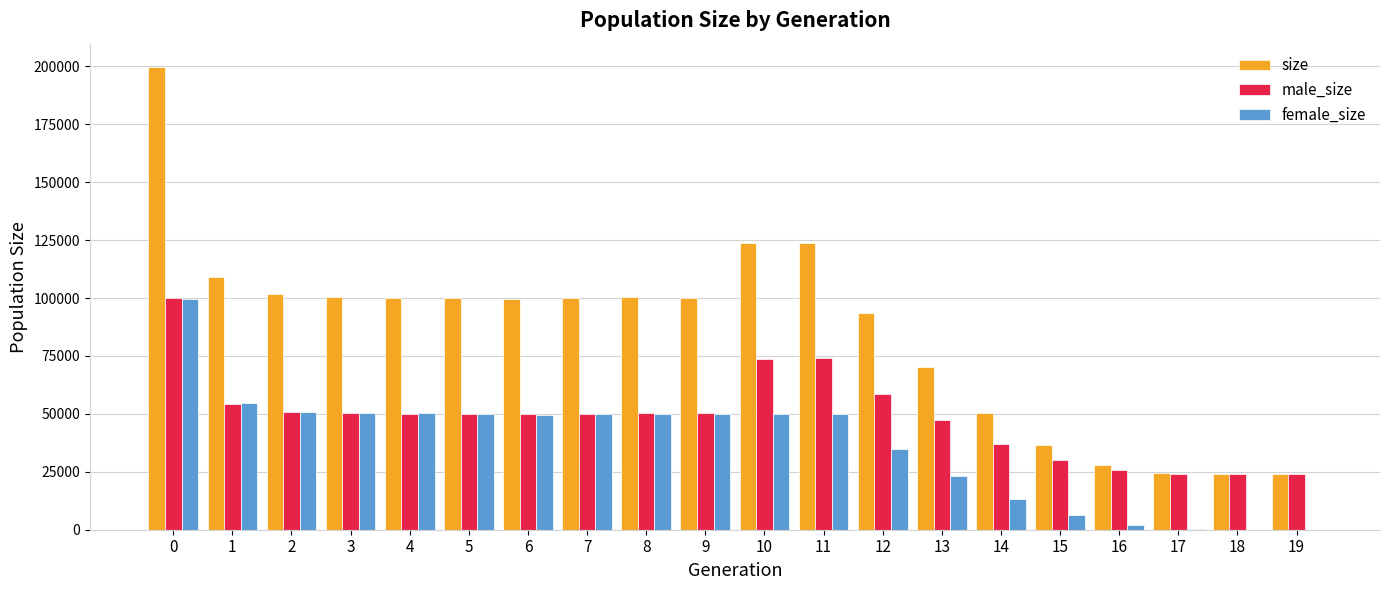

Is the value of size at 4 greater than the value of female_size at 10?

Yes